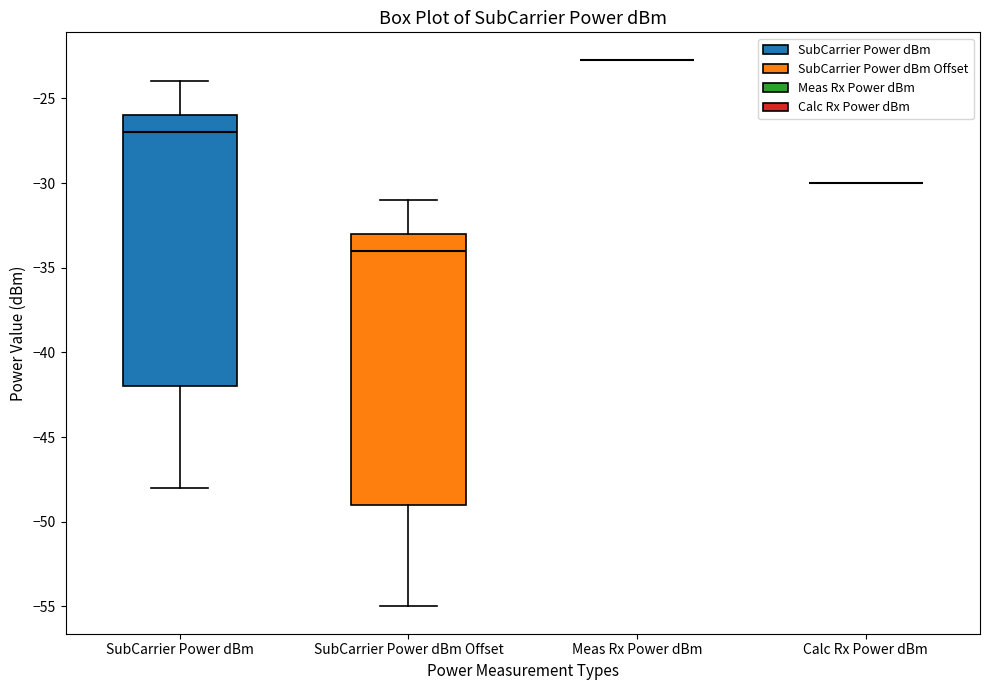

Reading left to right, read every box against the y-axis: the position of its median line, the range the box covers, and the ends of its whiskers. The values are not printed on the chart, so give them approximately, as read against the axis.

SubCarrier Power dBm: median -27.0, box -42.0 to -26.0, whiskers -48.0 to -24.0
SubCarrier Power dBm Offset: median -34.0, box -49.0 to -33.0, whiskers -55.0 to -31.0
Meas Rx Power dBm: box collapsed to a line at -22.5, whiskers -22.5 to -22.5
Calc Rx Power dBm: box collapsed to a line at -30.0, whiskers -30.0 to -30.0